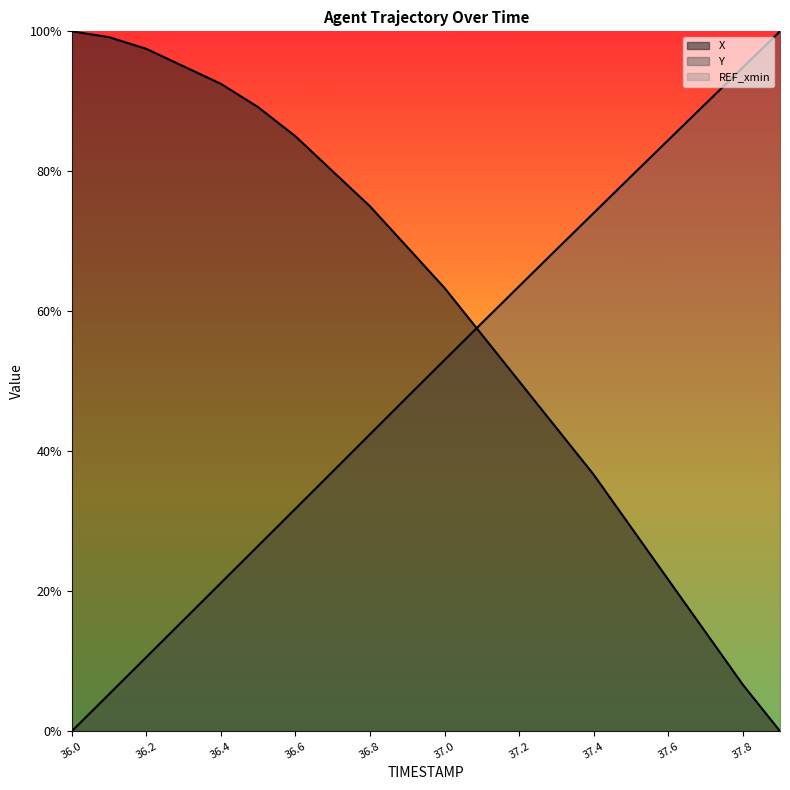

Reading left to right, what are all the values shown in this chart?

X: 36.0=1.0	36.1=1.0	36.2=1.0	36.3=1.0	36.4=0.9	36.5=0.9	36.6=0.9	36.7=0.8	36.8=0.8	36.9=0.7	37.0=0.6	37.1=0.6	37.2=0.5	37.3=0.4	37.4=0.4	37.5=0.3	37.6=0.2	37.7=0.1	37.8=0.1	37.9=0.0
Y: 36.0=0.0	36.1=0.1	36.2=0.1	36.3=0.2	36.4=0.2	36.5=0.3	36.6=0.3	36.7=0.4	36.8=0.4	36.9=0.5	37.0=0.5	37.1=0.6	37.2=0.6	37.3=0.7	37.4=0.7	37.5=0.8	37.6=0.8	37.7=0.9	37.8=0.9	37.9=1.0